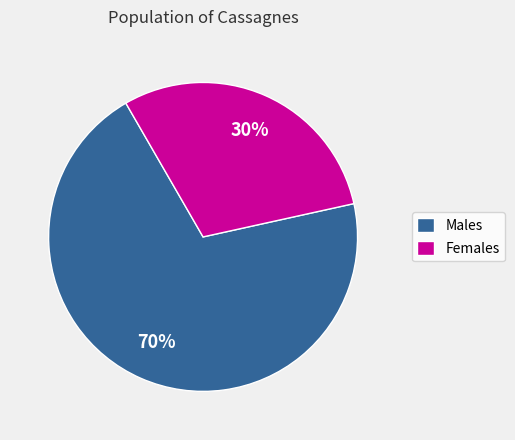

Does any single category account for the majority?

Yes